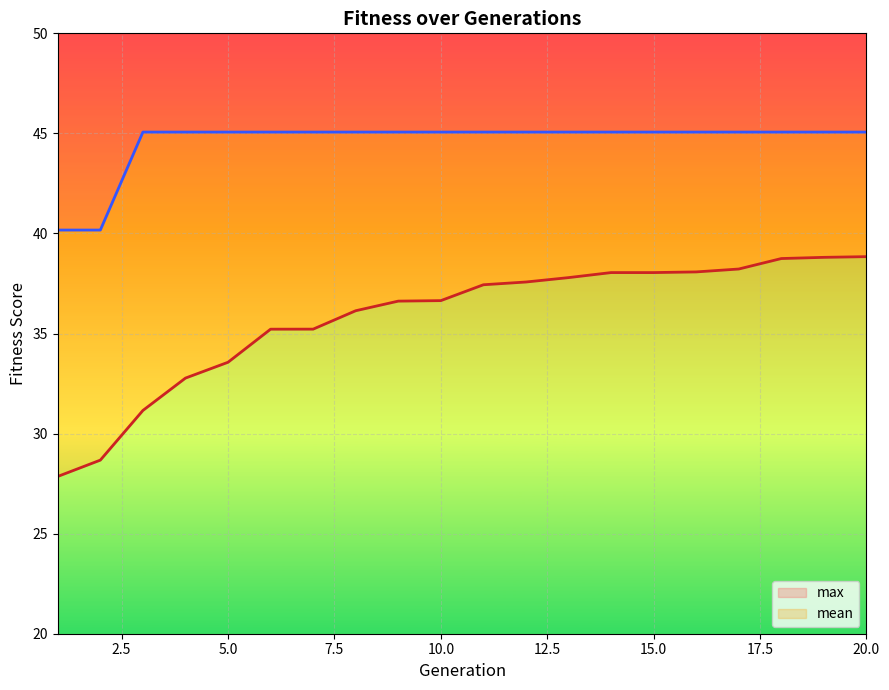

At how many categories does at least one series exceed 33?

20